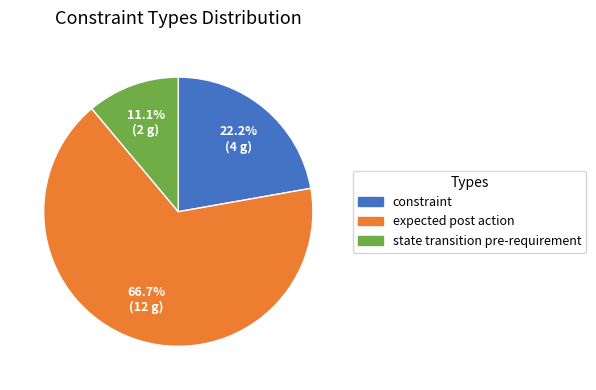

Do expected post action and state transition pre-requirement together represent more than half of the pie?

Yes